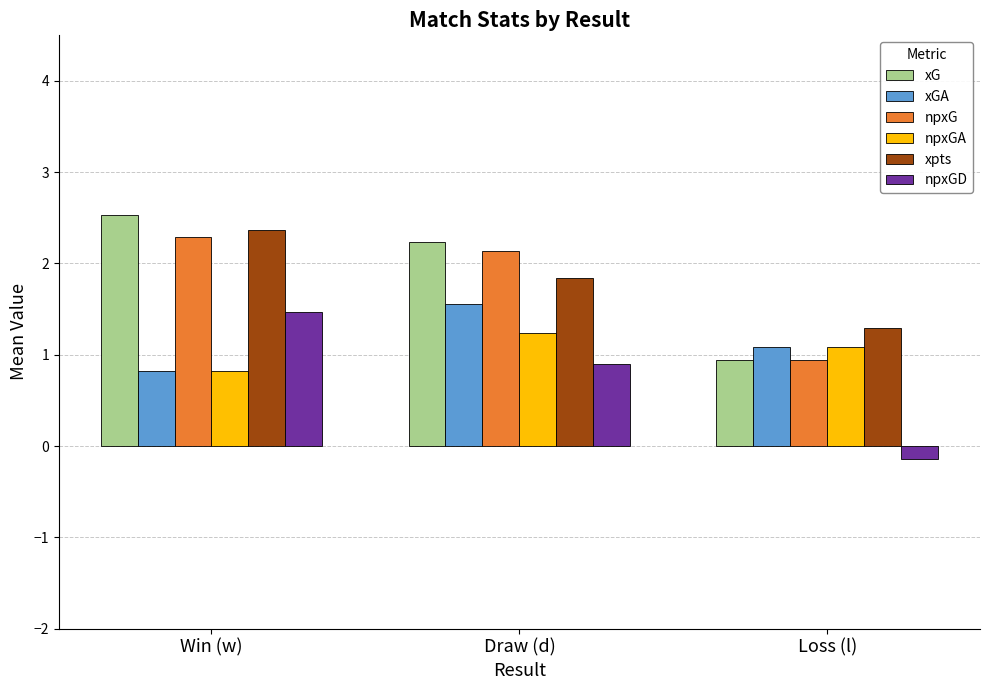

What are all the series names shown in the legend?

xG, xGA, npxG, npxGA, xpts, npxGD